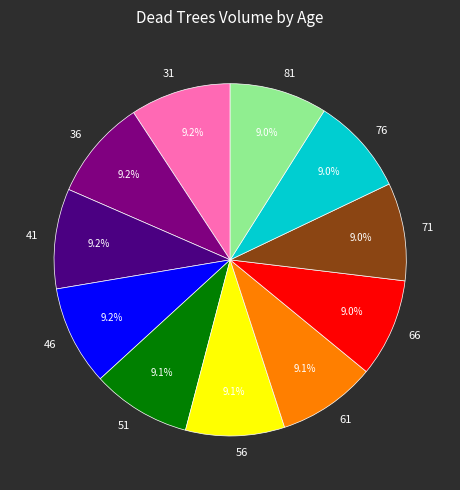

To the nearest percent, what portion does 51 represent?

9%